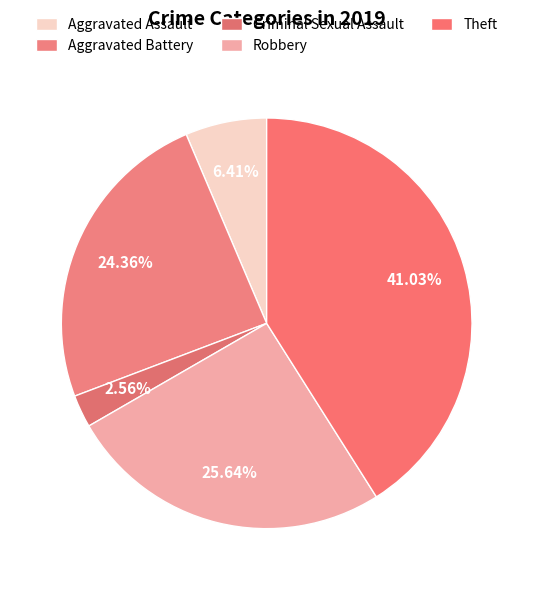

To the nearest percent, what is the combined percentage of Theft and Aggravated Battery?

65%